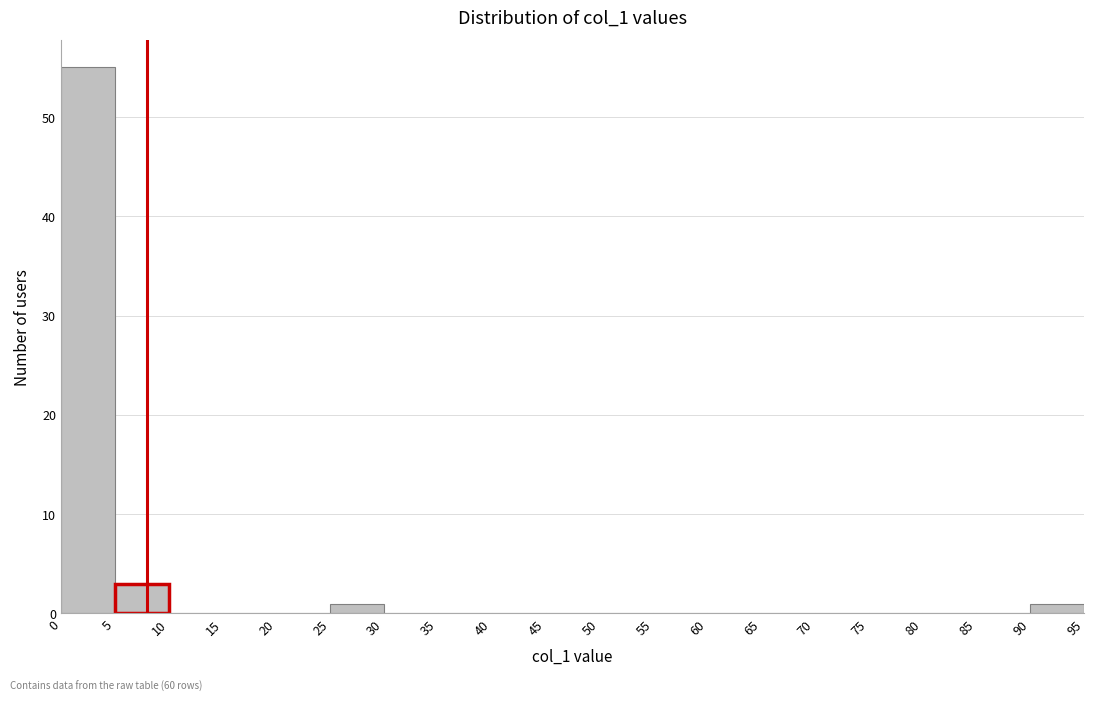

Reading left to right, list every bar in this chart as the range it spans on the x-axis followed by its height. The values are not printed on the chart, so give them approximately, as read against the axis.

0 to 5: 55
5 to 10: 3
10 to 15: 0
15 to 20: 0
20 to 25: 0
25 to 30: 1
30 to 35: 0
35 to 40: 0
40 to 45: 0
45 to 50: 0
50 to 55: 0
55 to 60: 0
60 to 65: 0
65 to 70: 0
70 to 75: 0
75 to 80: 0
80 to 85: 0
85 to 90: 0
90 to 95: 1